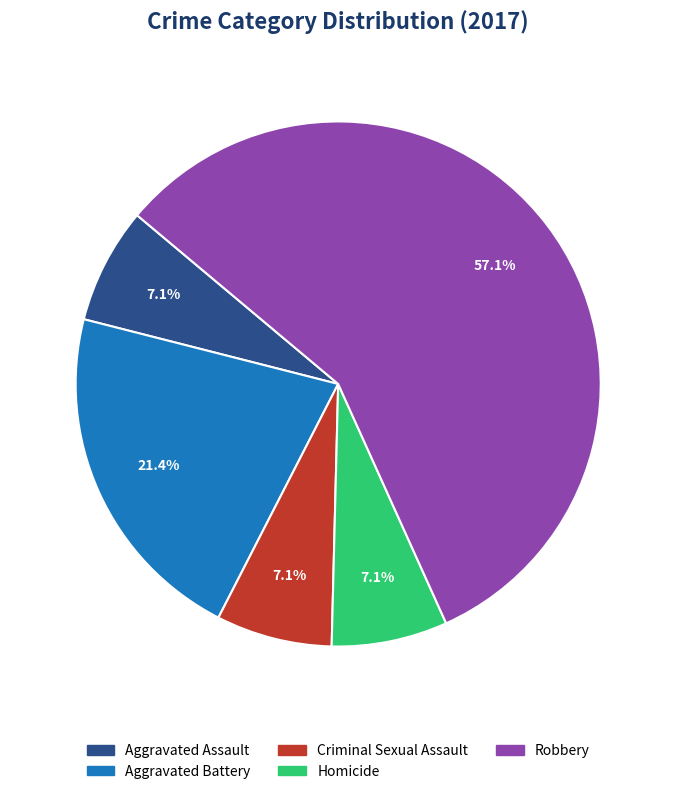

To the nearest percent, what is the combined percentage of Aggravated Assault and Homicide?

14%